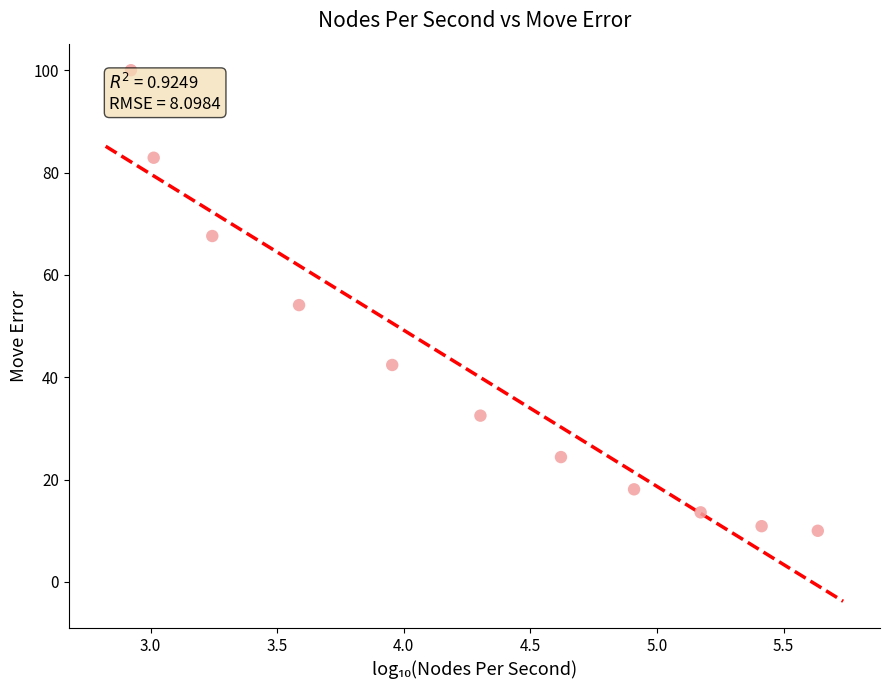

What is the average X value?

4.3